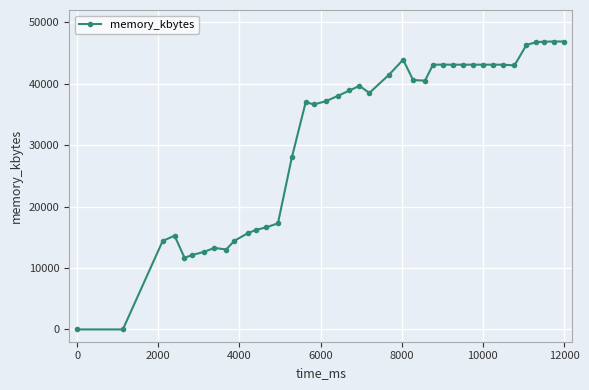

True or false: there are more than 2 points higher than both neighbors.

True